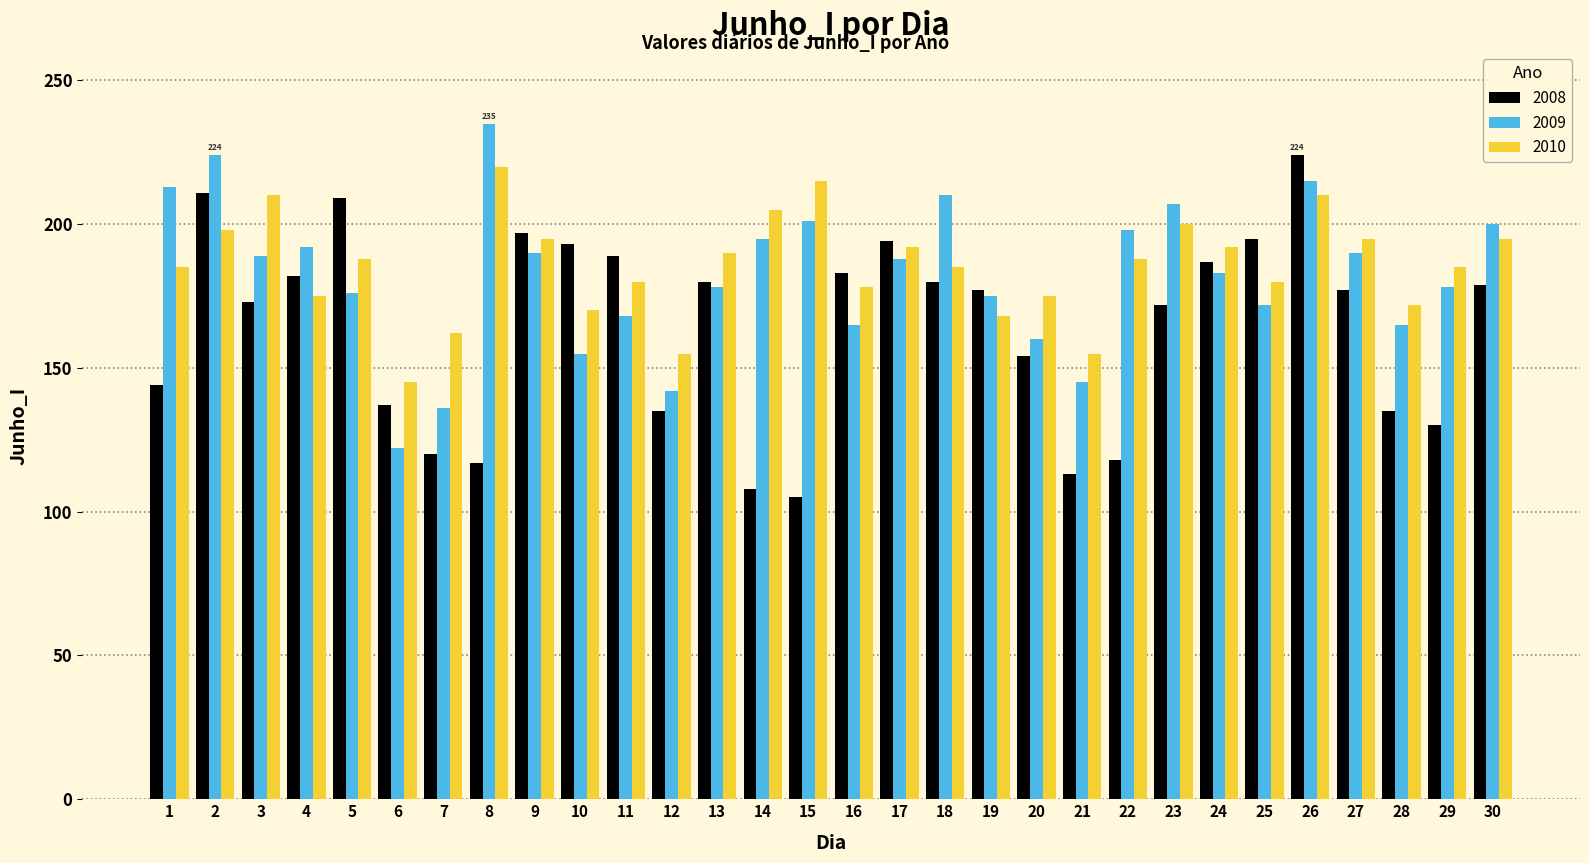

Which category has the highest value in the 2010 series?

8